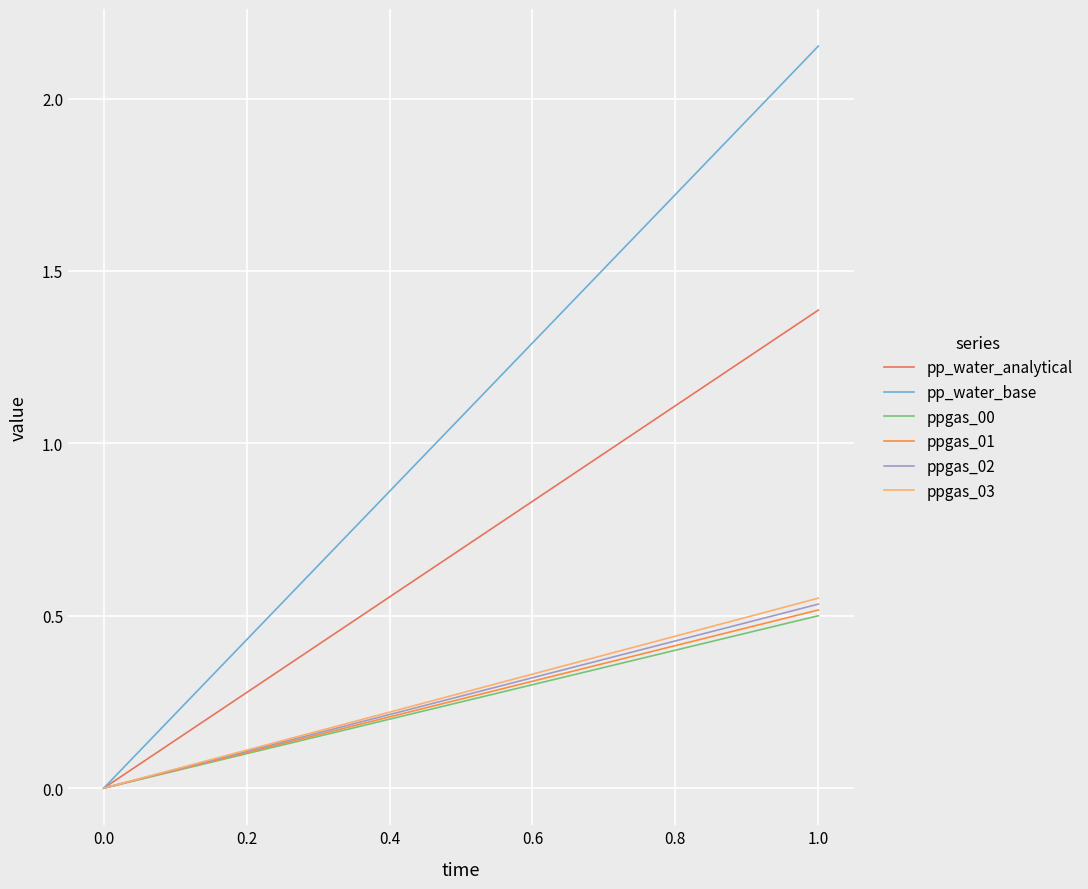

At how many categories does at least one series exceed 1?

1